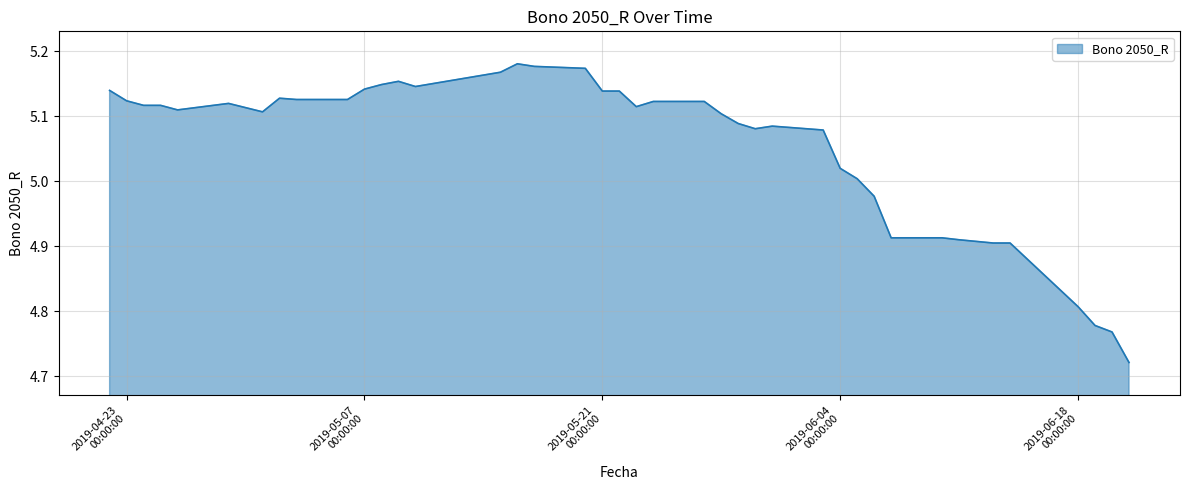

How many lines are shown in the chart?

1